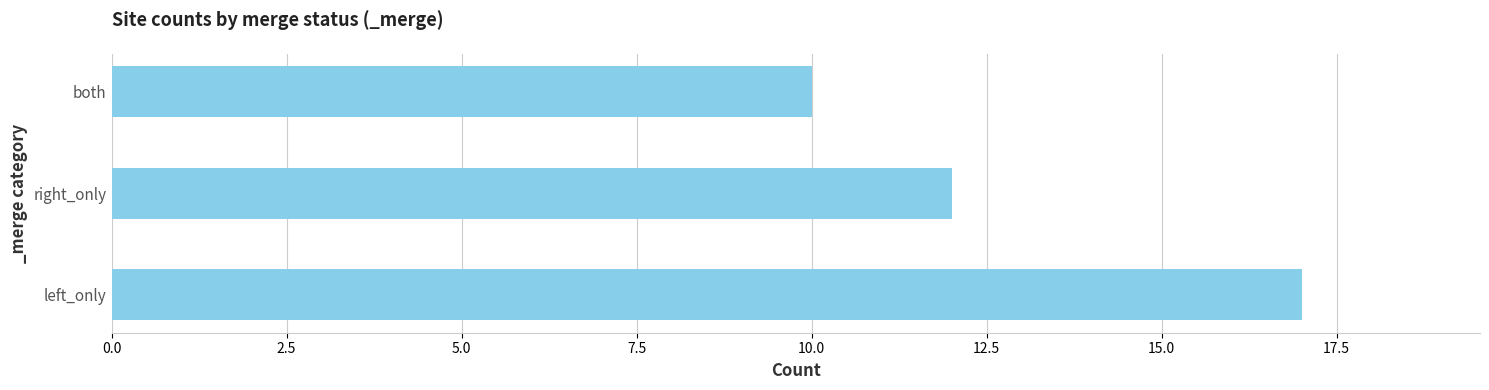

Rank the categories by value from highest to lowest.

left_only, right_only, both